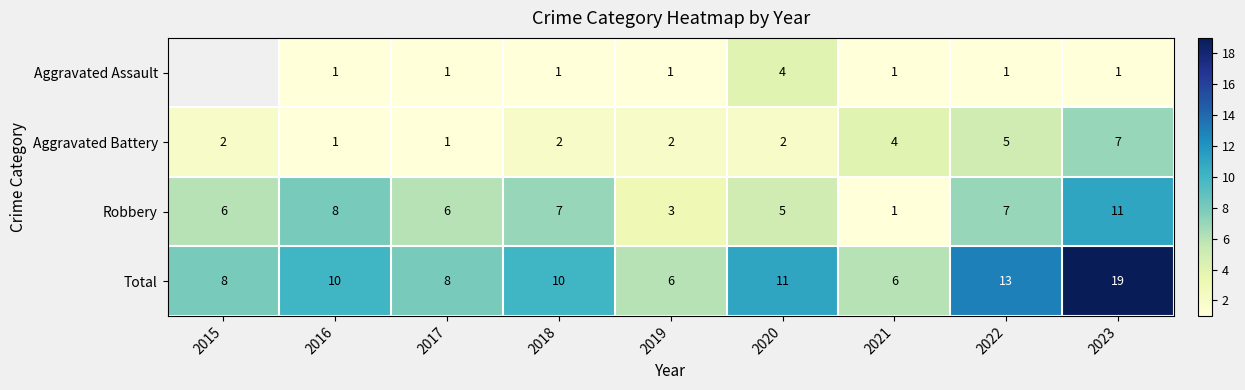

What is the spread (max minus min) of values at 2017?

7